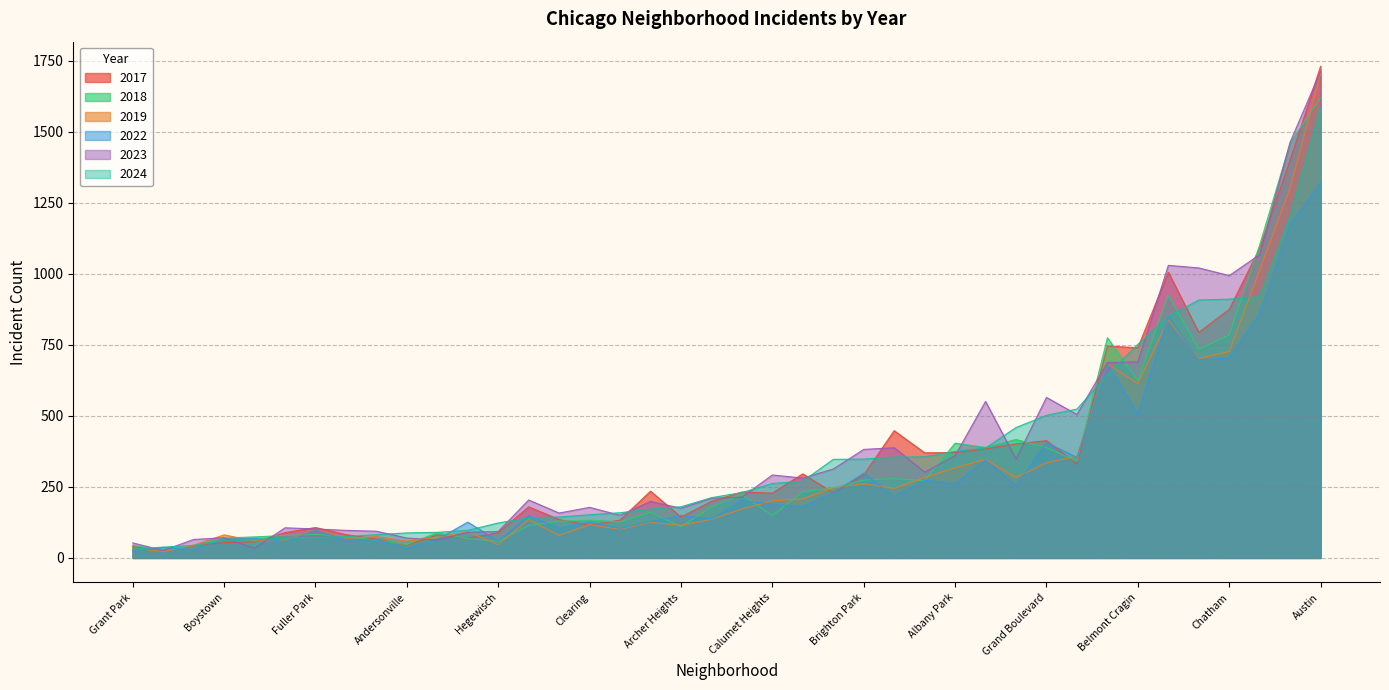

What is the spread (max minus min) of values at Grand Boulevard?

230